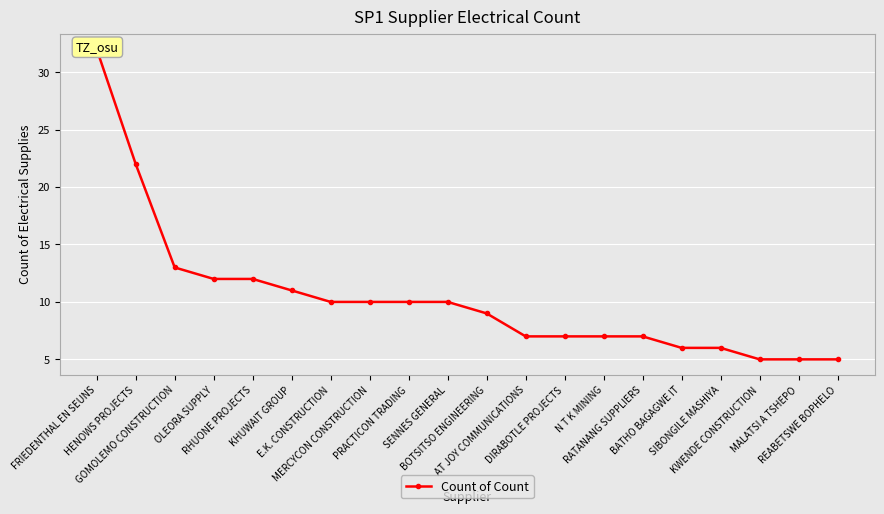

Approximately how many times larger is the value at E.K. CONSTRUCTION compared to SIBONGILE MASHIYA?

1.7